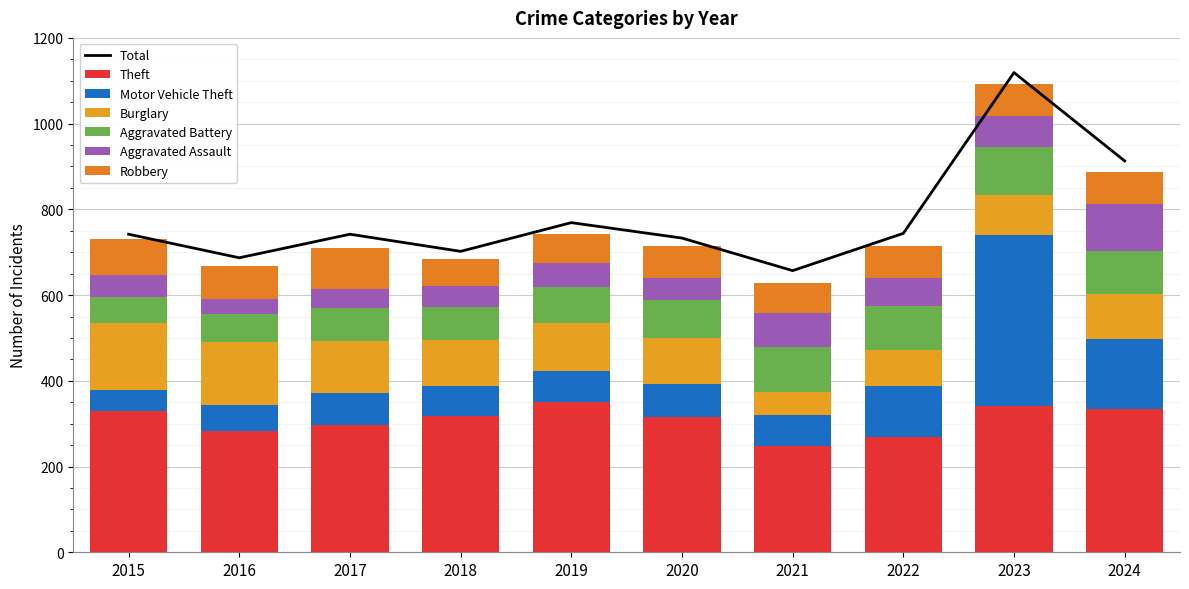

Rank the categories by Robbery value from lowest to highest.

2018, 2019, 2021, 2024, 2022, 2020, 2023, 2016, 2015, 2017